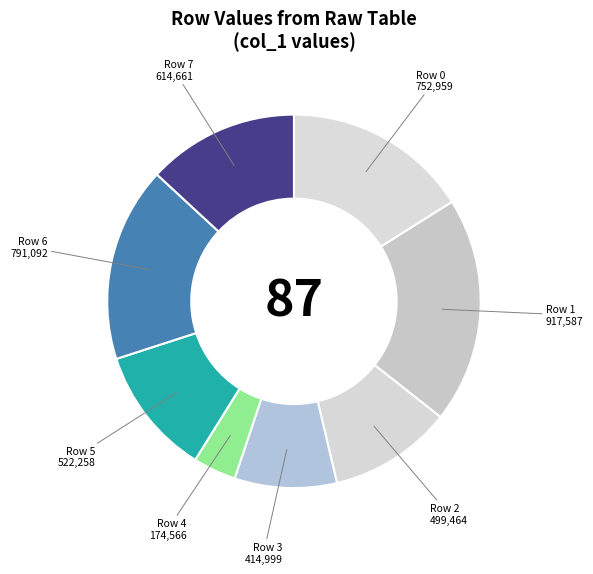

True or false: Row 6 accounts for 17% of the total.

True